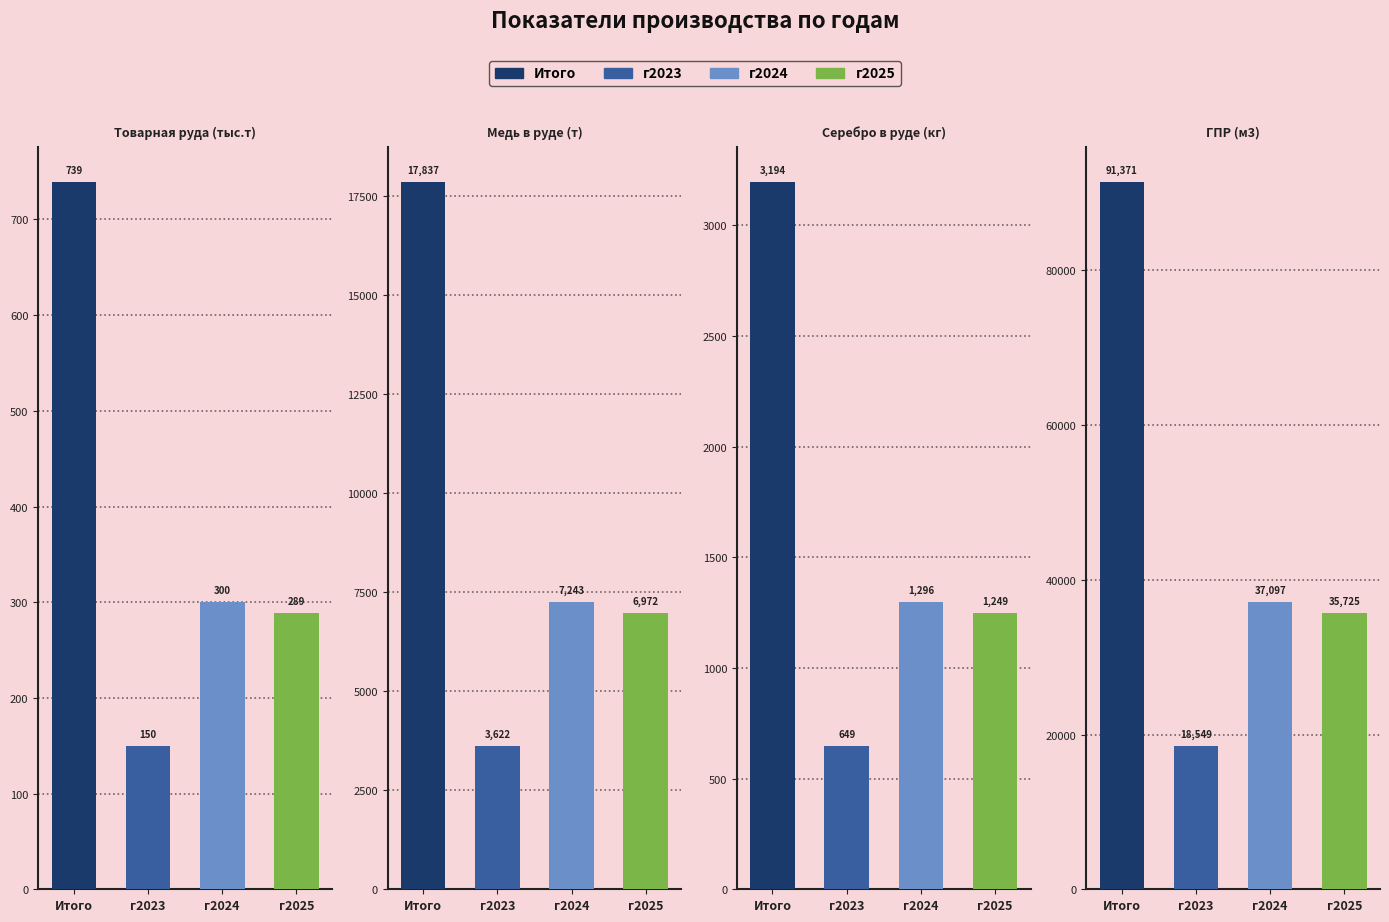

Which series has the largest range (max minus min)?

Итого